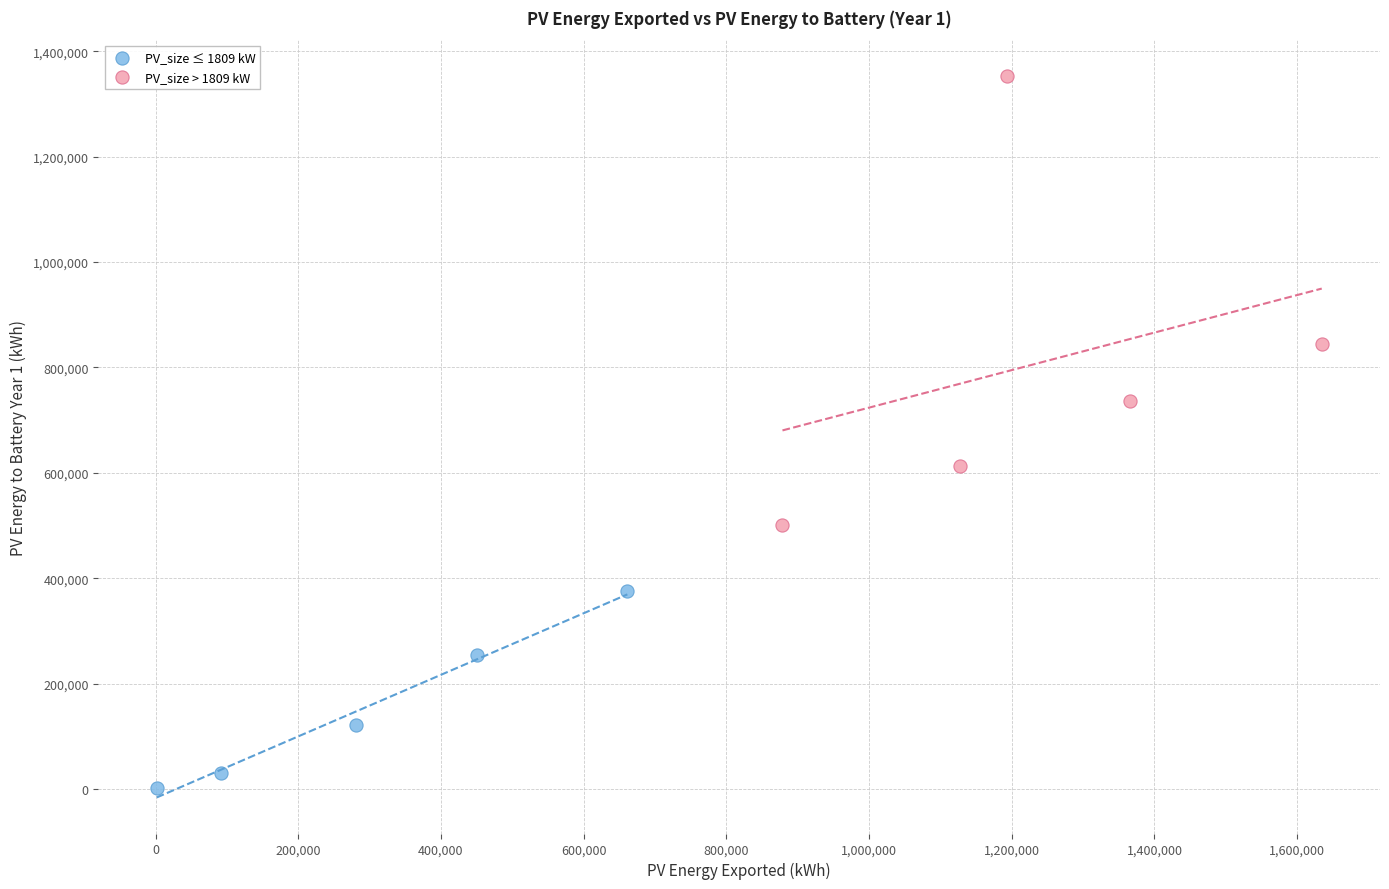

Which series contains the lowest Y value?

PV_size ≤ 1809 kW